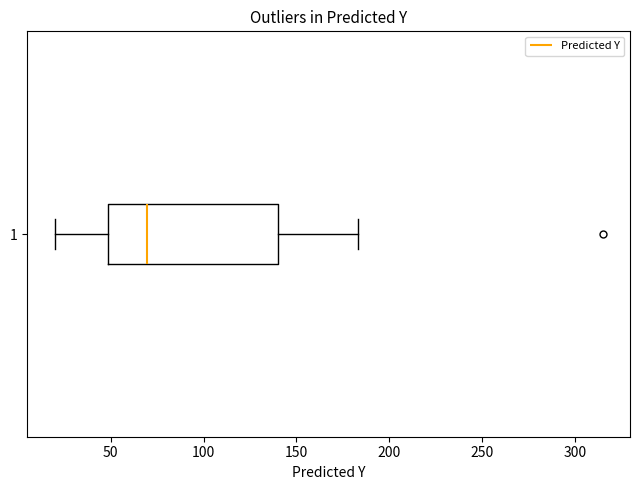

Where does the left whisker of the box at y = 1 end on the x-axis? The values are not printed on the chart, so give them approximately, as read against the axis.

20